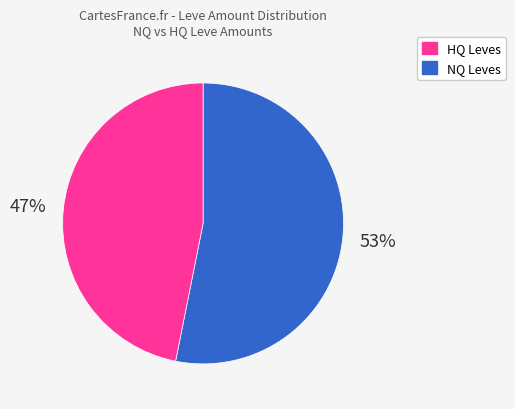

To the nearest percent, what is the average slice percentage?

50%